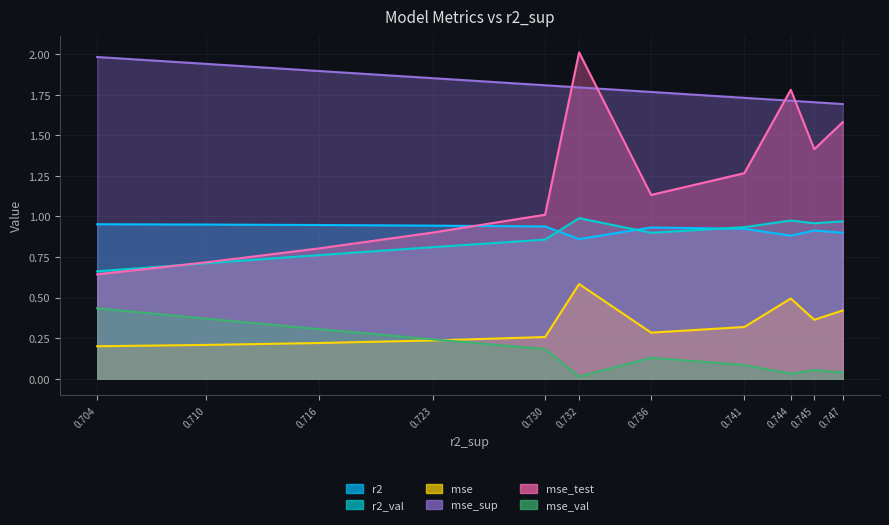

What is the highest value of the r2_val series?

1.0